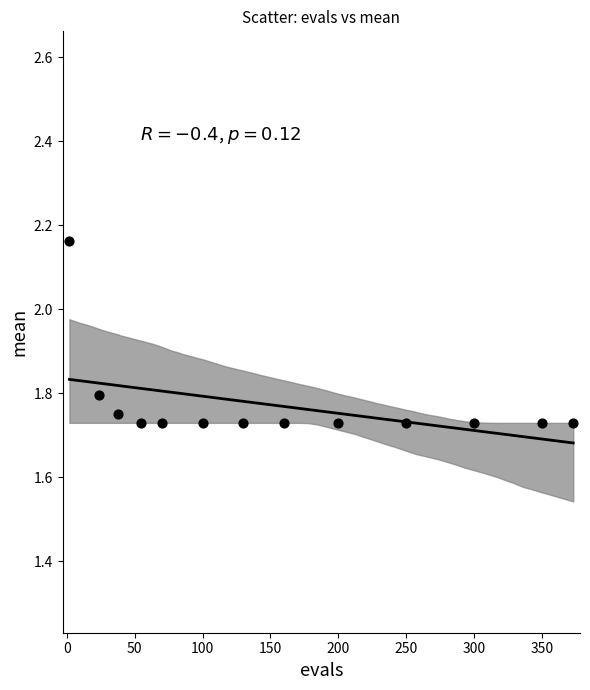

What is the range of Y values (max minus min)?

0.4